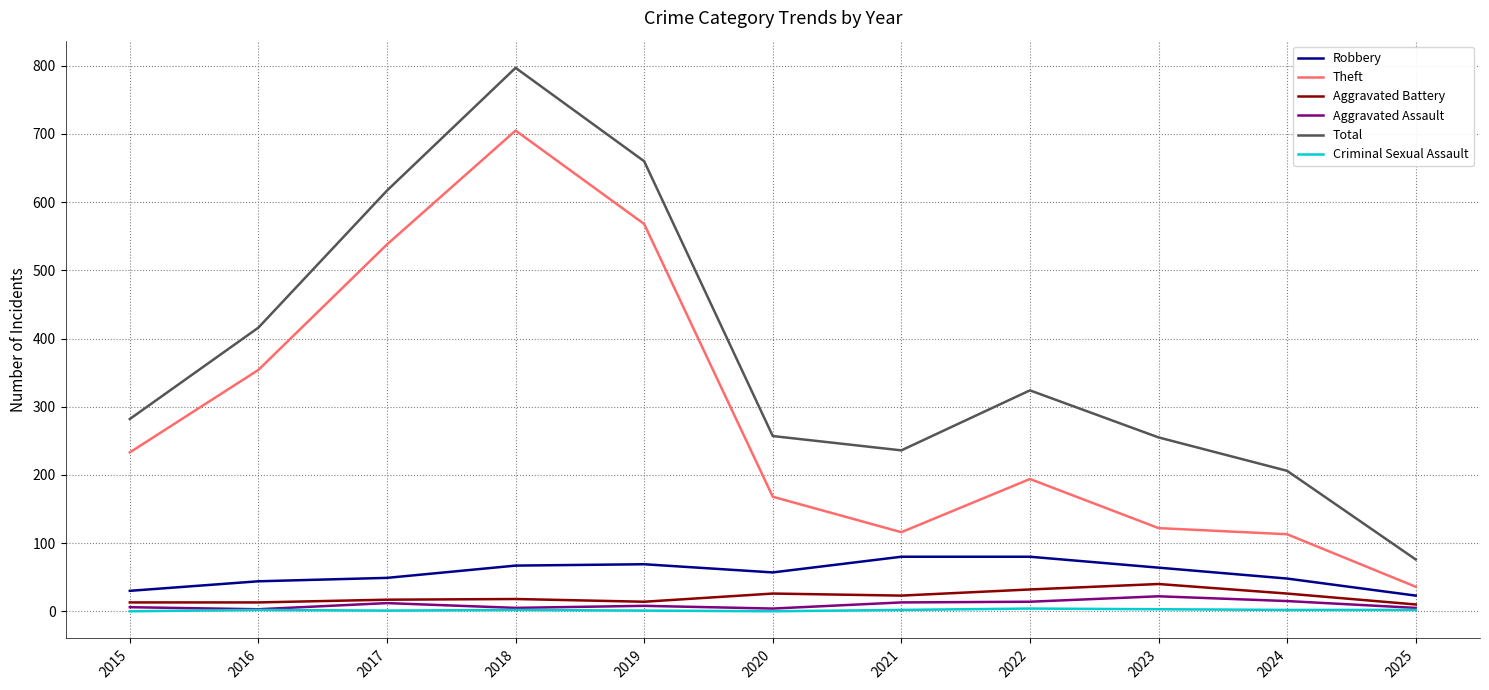

What is the difference between the highest and lowest values at 2018?

795